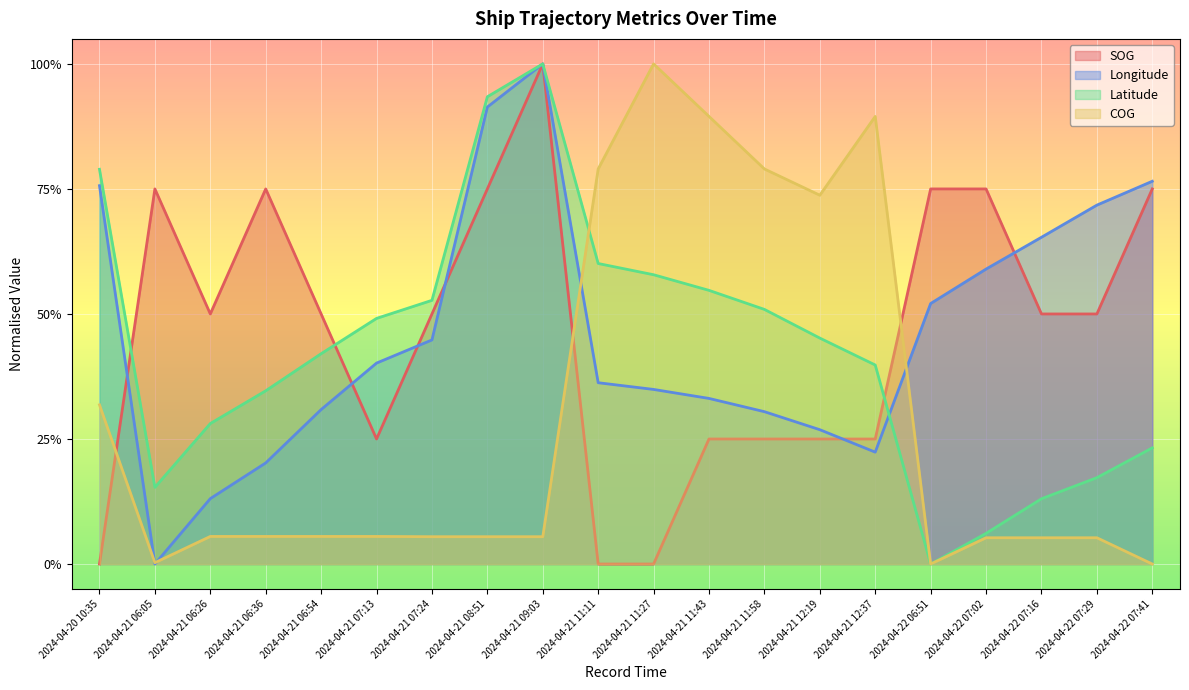

Rank the series at 2024-04-21 09:03 from lowest to highest value.

COG, Longitude, Latitude, SOG